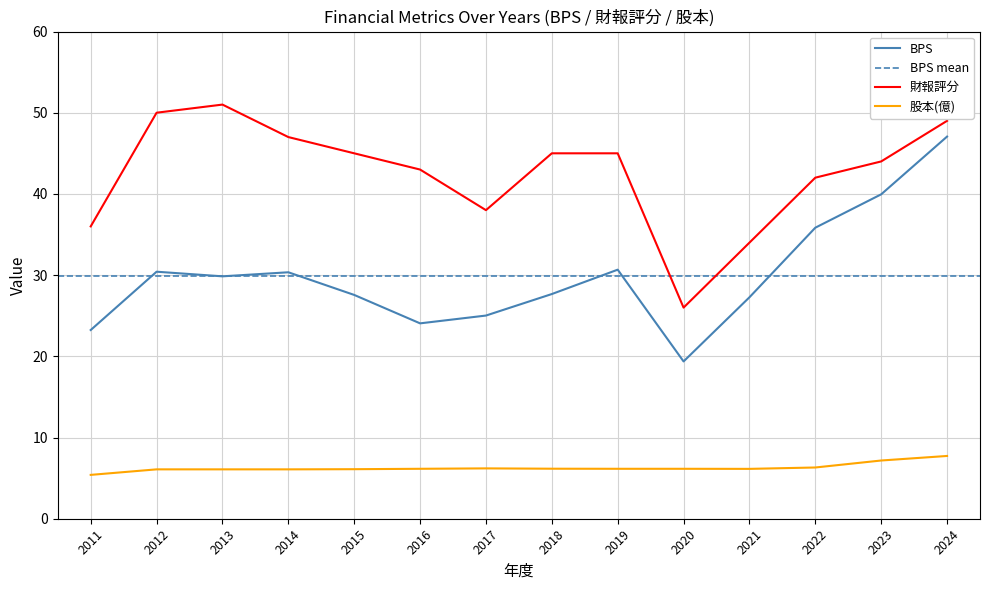

Rank the series by their average value, from lowest to highest.

股本(億), BPS, 財報評分